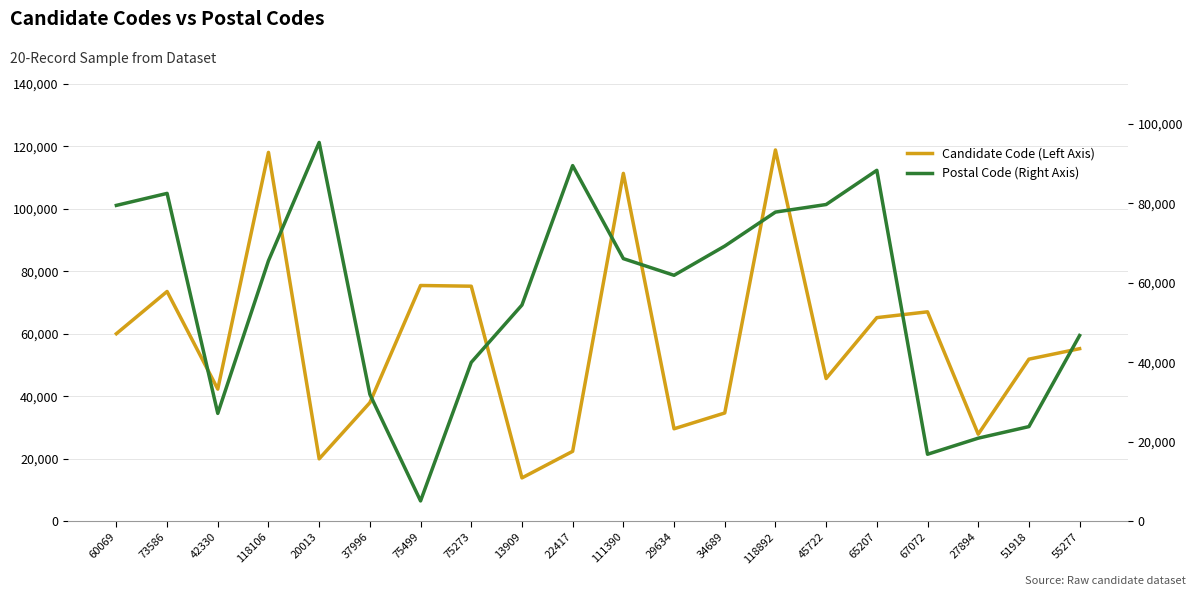

What is the difference between the maximum and minimum values in the Candidate Code (Left Axis) series?

104983